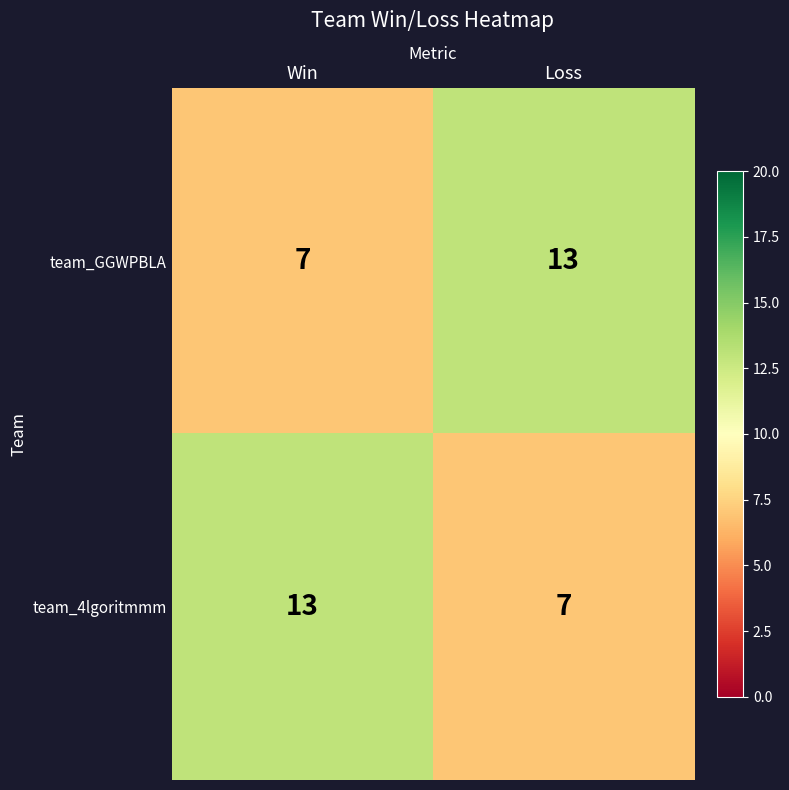

Is the value of team_GGWPBLA at Loss greater than the value of team_4lgoritmmm at Loss?

Yes